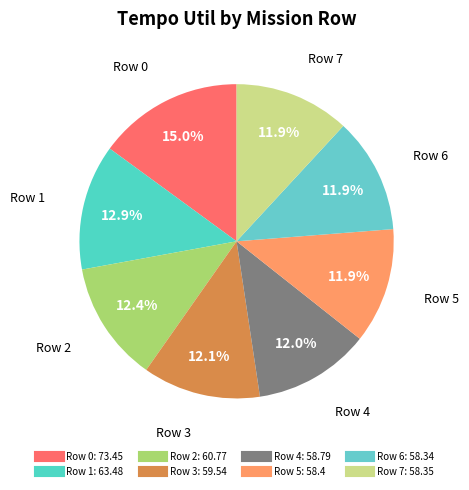

Combined, do Row 3 and Row 1 account for over 50%?

No